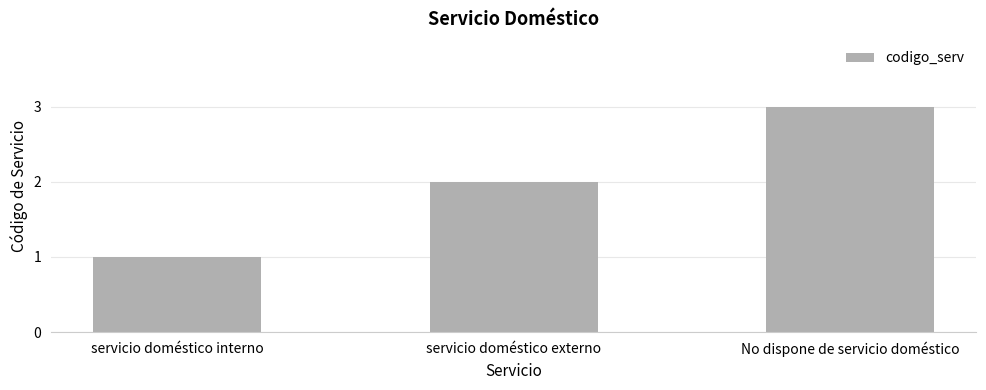

Reading left to right, list all the values displayed in this chart.

1	2	3